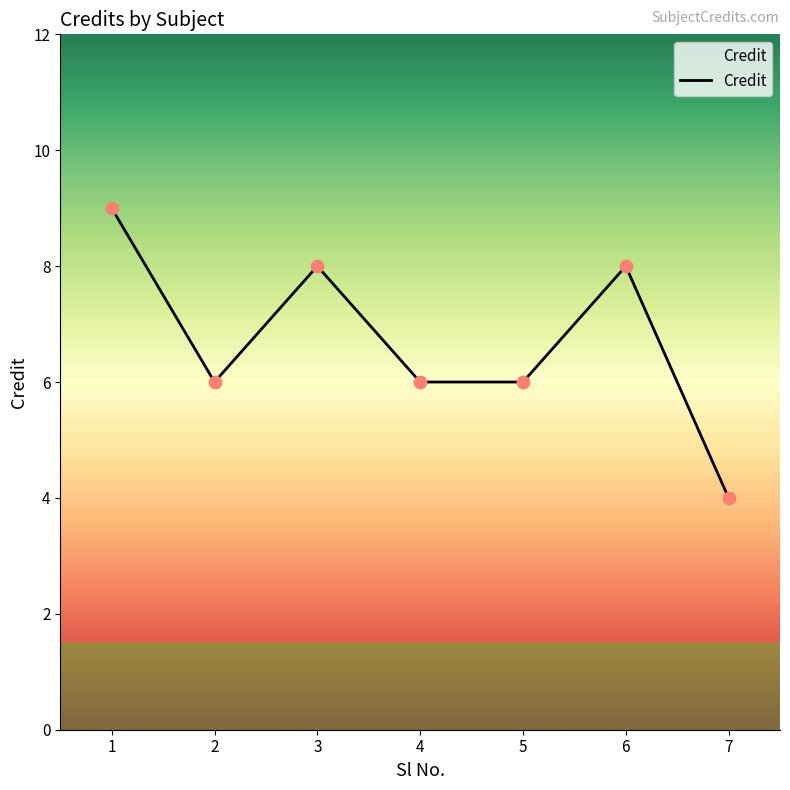

Which has a higher value, 2 or 7?

2